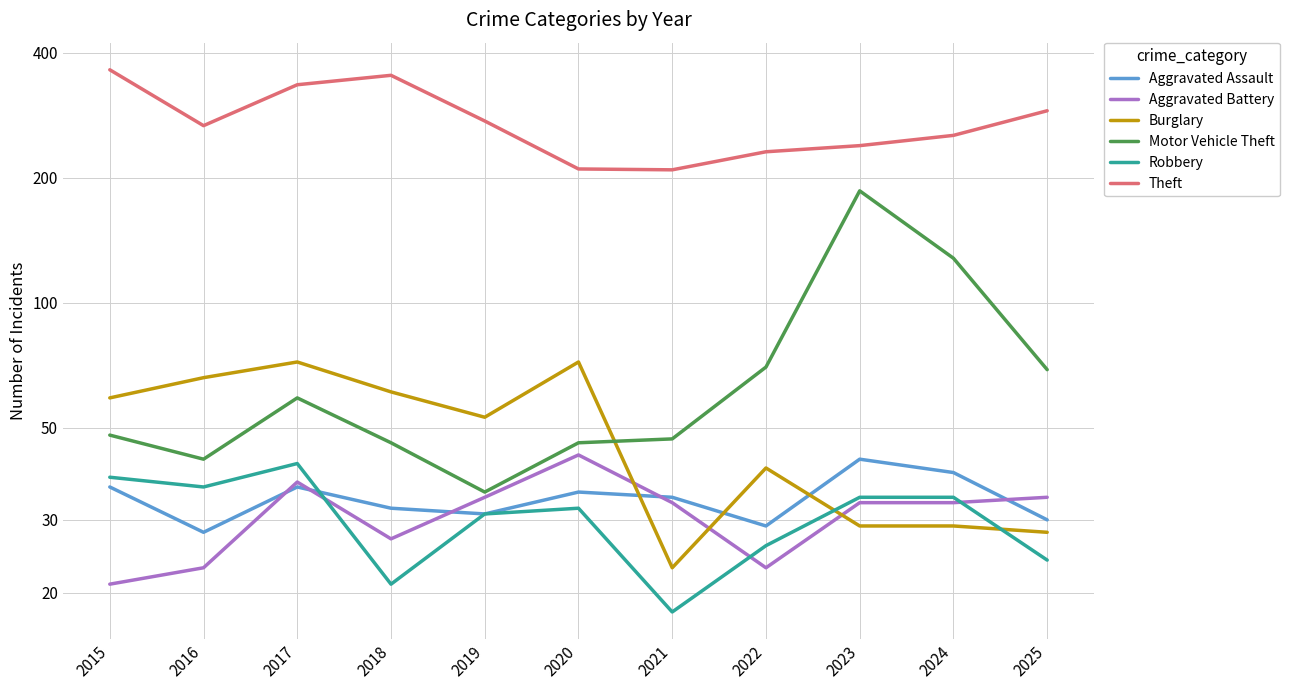

What is the sum of all Robbery values?

335